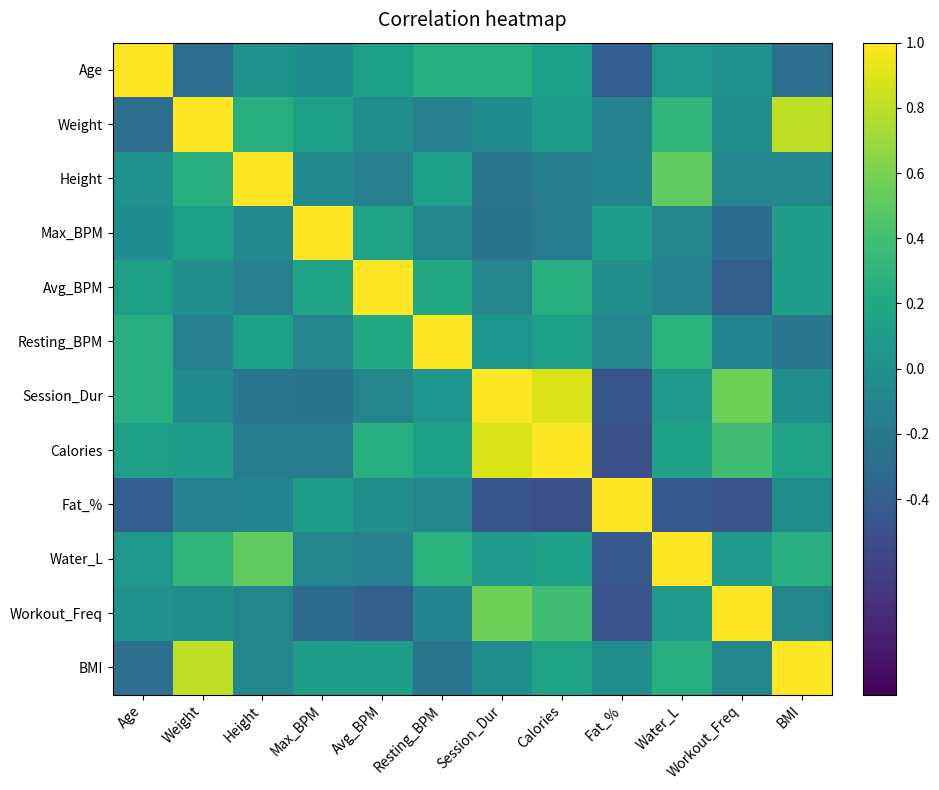

Reading left to right, extract all data points from this chart.

Age: Age=1.0	Weight=-0.3	Height=0.0	Max_BPM=-0.0	Avg_BPM=0.1	Resting_BPM=0.3	Session_Dur=0.3	Calories=0.1	Fat_%=-0.4	Water_L=0.1	Workout_Freq=0.0	BMI=-0.3
Weight: Age=-0.3	Weight=1.0	Height=0.3	Max_BPM=0.1	Avg_BPM=-0.0	Resting_BPM=-0.1	Session_Dur=-0.0	Calories=0.1	Fat_%=-0.1	Water_L=0.3	Workout_Freq=-0.0	BMI=0.8
Height: Age=0.0	Weight=0.3	Height=1.0	Max_BPM=-0.0	Avg_BPM=-0.1	Resting_BPM=0.1	Session_Dur=-0.2	Calories=-0.2	Fat_%=-0.1	Water_L=0.5	Workout_Freq=-0.1	BMI=-0.1
Max_BPM: Age=-0.0	Weight=0.1	Height=-0.0	Max_BPM=1.0	Avg_BPM=0.1	Resting_BPM=-0.1	Session_Dur=-0.2	Calories=-0.2	Fat_%=0.1	Water_L=-0.1	Workout_Freq=-0.3	BMI=0.1
Avg_BPM: Age=0.1	Weight=-0.0	Height=-0.1	Max_BPM=0.1	Avg_BPM=1.0	Resting_BPM=0.2	Session_Dur=-0.1	Calories=0.3	Fat_%=-0.0	Water_L=-0.1	Workout_Freq=-0.4	BMI=0.1
Resting_BPM: Age=0.3	Weight=-0.1	Height=0.1	Max_BPM=-0.1	Avg_BPM=0.2	Resting_BPM=1.0	Session_Dur=0.1	Calories=0.1	Fat_%=-0.1	Water_L=0.3	Workout_Freq=-0.1	BMI=-0.2
Session_Dur: Age=0.3	Weight=-0.0	Height=-0.2	Max_BPM=-0.2	Avg_BPM=-0.1	Resting_BPM=0.1	Session_Dur=1.0	Calories=0.9	Fat_%=-0.5	Water_L=0.1	Workout_Freq=0.6	BMI=-0.0
Calories: Age=0.1	Weight=0.1	Height=-0.2	Max_BPM=-0.2	Avg_BPM=0.3	Resting_BPM=0.1	Session_Dur=0.9	Calories=1.0	Fat_%=-0.5	Water_L=0.1	Workout_Freq=0.4	BMI=0.2
Fat_%: Age=-0.4	Weight=-0.1	Height=-0.1	Max_BPM=0.1	Avg_BPM=-0.0	Resting_BPM=-0.1	Session_Dur=-0.5	Calories=-0.5	Fat_%=1.0	Water_L=-0.4	Workout_Freq=-0.5	BMI=-0.0
Water_L: Age=0.1	Weight=0.3	Height=0.5	Max_BPM=-0.1	Avg_BPM=-0.1	Resting_BPM=0.3	Session_Dur=0.1	Calories=0.1	Fat_%=-0.4	Water_L=1.0	Workout_Freq=0.1	BMI=0.3
Workout_Freq: Age=0.0	Weight=-0.0	Height=-0.1	Max_BPM=-0.3	Avg_BPM=-0.4	Resting_BPM=-0.1	Session_Dur=0.6	Calories=0.4	Fat_%=-0.5	Water_L=0.1	Workout_Freq=1.0	BMI=-0.1
BMI: Age=-0.3	Weight=0.8	Height=-0.1	Max_BPM=0.1	Avg_BPM=0.1	Resting_BPM=-0.2	Session_Dur=-0.0	Calories=0.2	Fat_%=-0.0	Water_L=0.3	Workout_Freq=-0.1	BMI=1.0